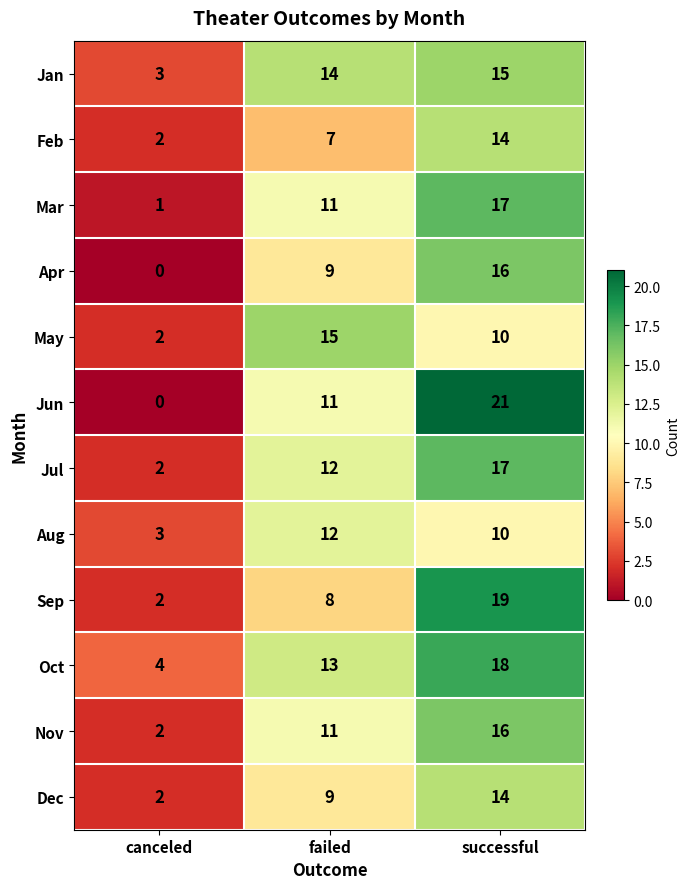

Which label corresponds to the smallest value in the chart?

canceled